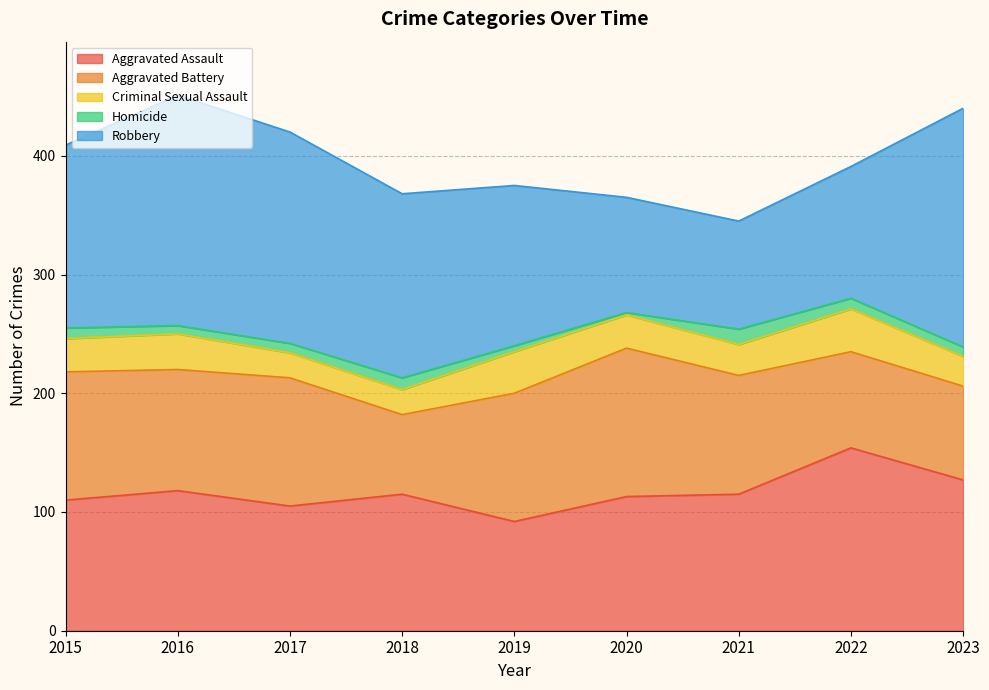

Reading right to left, list all the values displayed in this chart.

Aggravated Assault: 127	154	115	113	92	115	105	118	110
Aggravated Battery: 79	81	100	125	108	67	108	102	108
Criminal Sexual Assault: 25	36	26	28	35	21	21	30	28
Homicide: 8	9	13	2	5	10	8	7	9
Robbery: 201	111	91	97	135	155	178	194	154